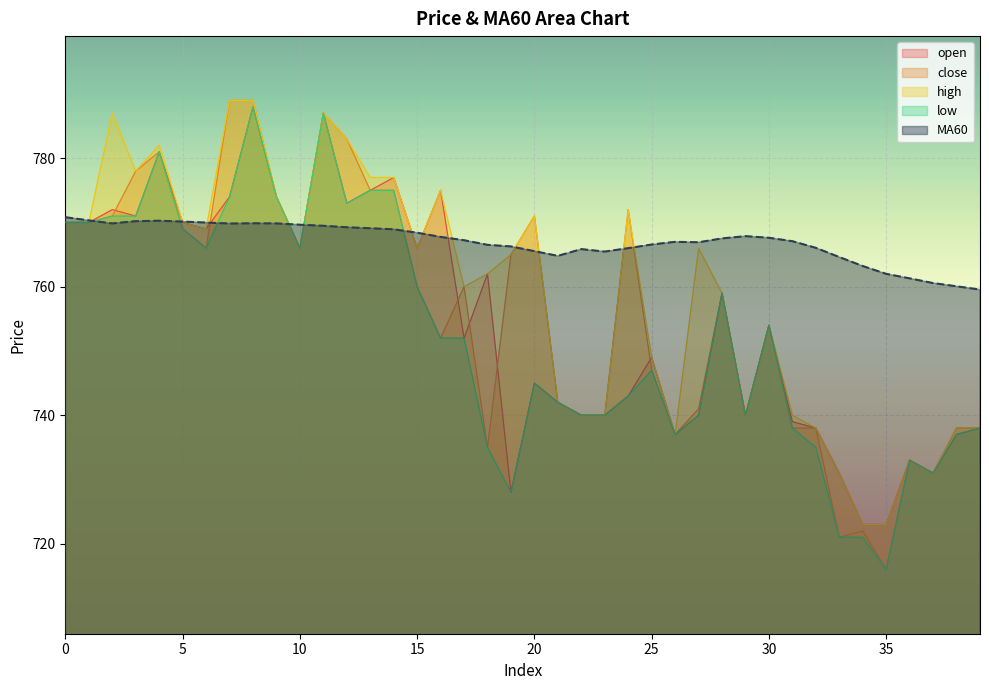

Where is the first local minimum for MA60?

2